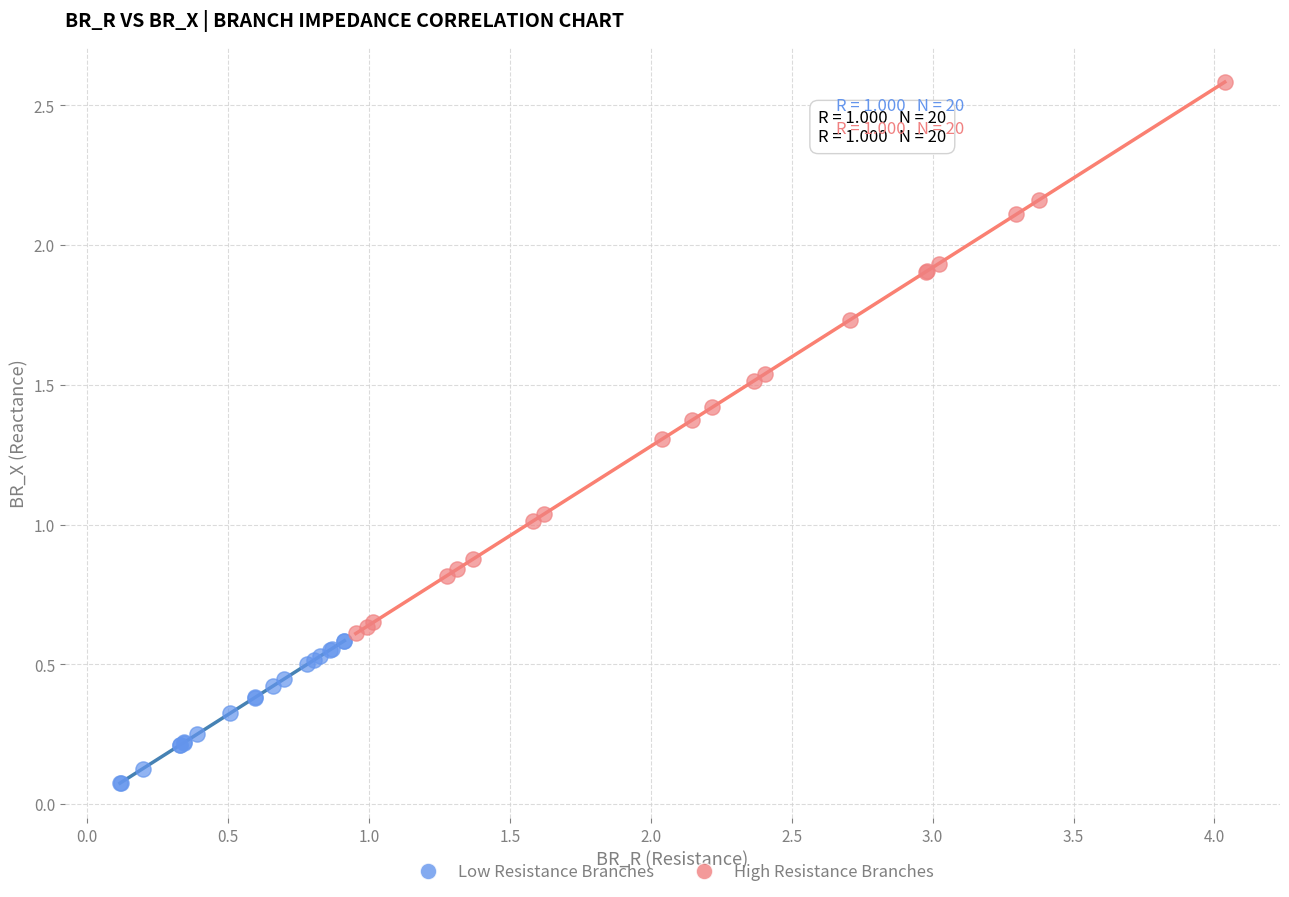

Which series reaches the maximum Y coordinate?

High Resistance Branches